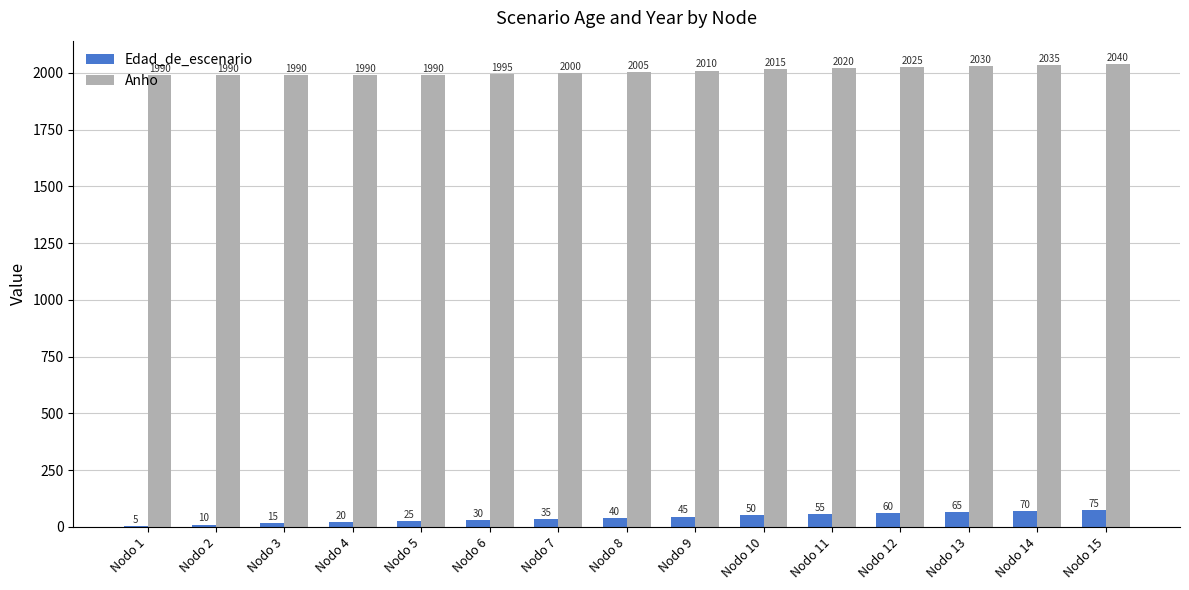

Between Nodo 2 and Nodo 9, which series saw the biggest shift?

Edad_de_escenario